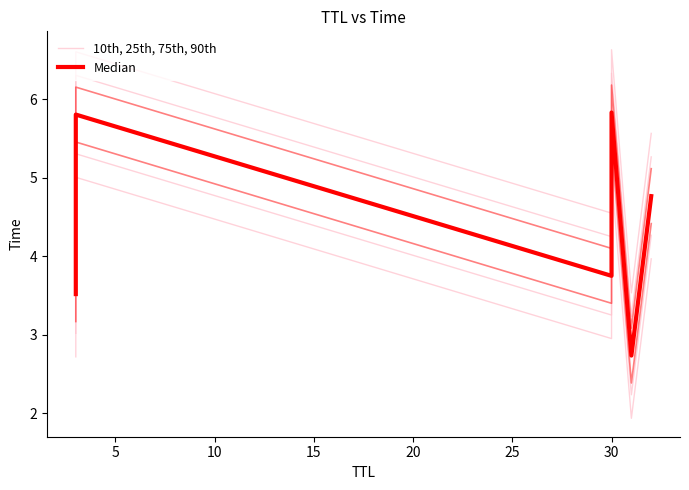

How many data points in Median are less than 4?

3